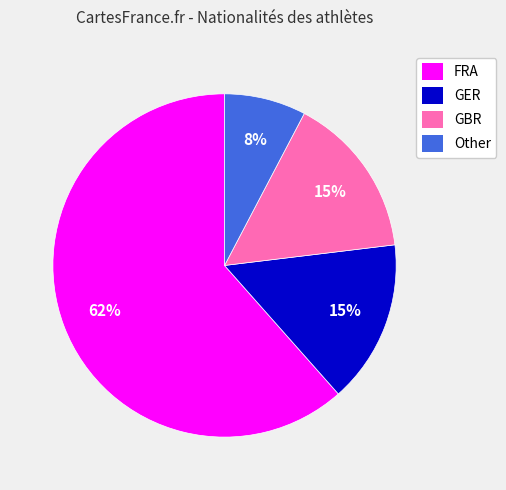

Is the sum of Other and GBR greater than half?

No